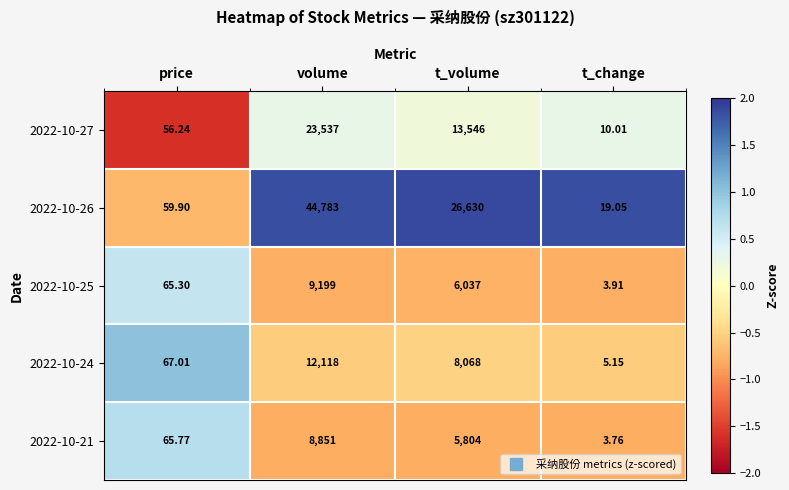

Which series has the widest spread of values?

2022-10-26